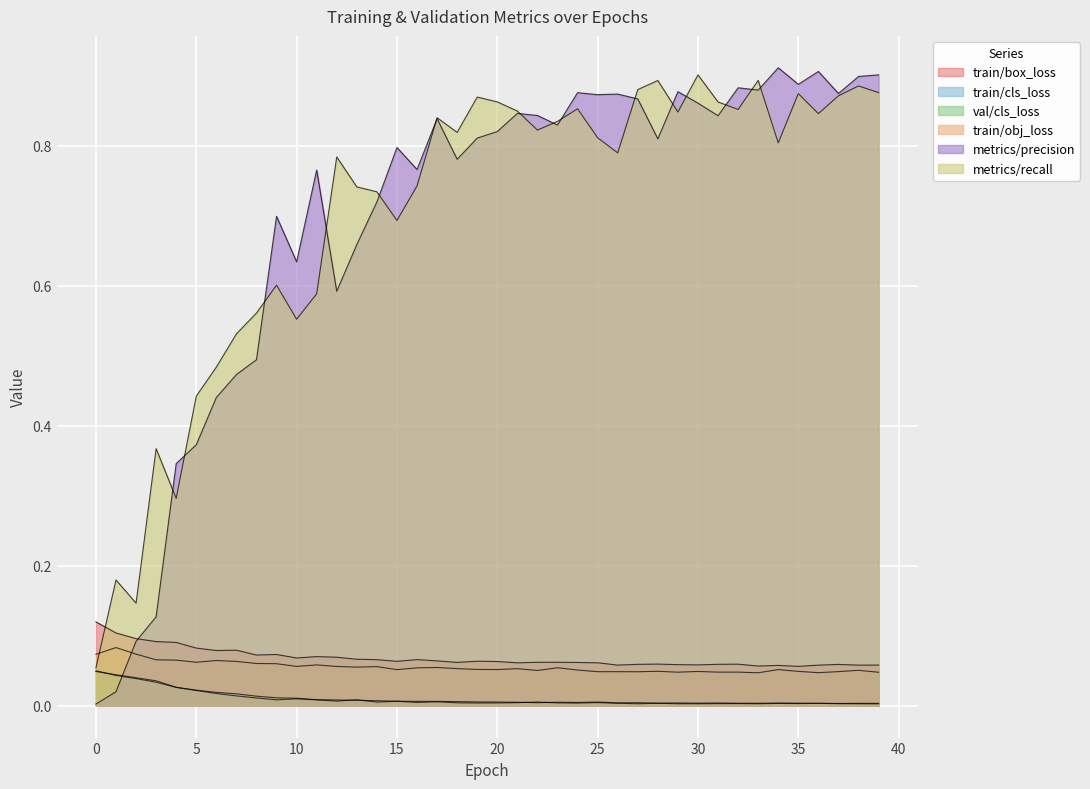

How many lines are shown in the chart?

6